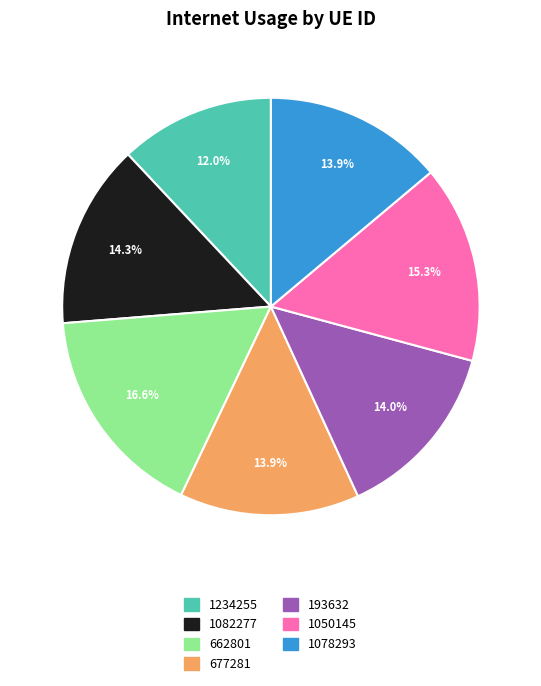

What is the total percentage of 1234255 and 1078293?

25.9%